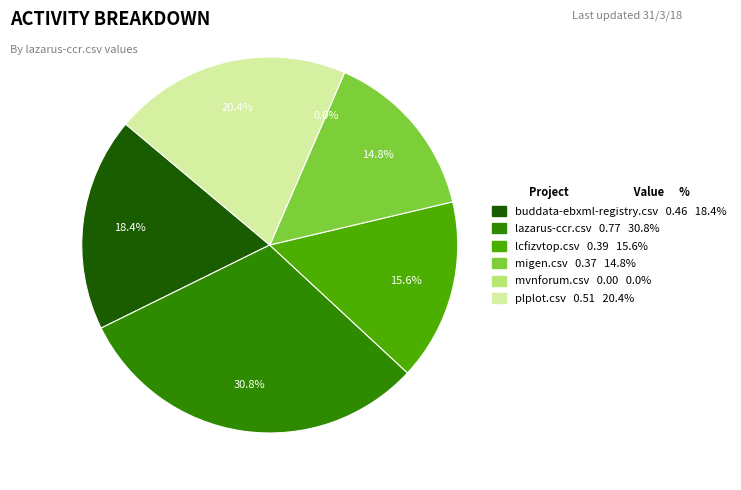

To the nearest percent, what is the combined percentage of lcfizvtop.csv and mvnforum.csv?

16%